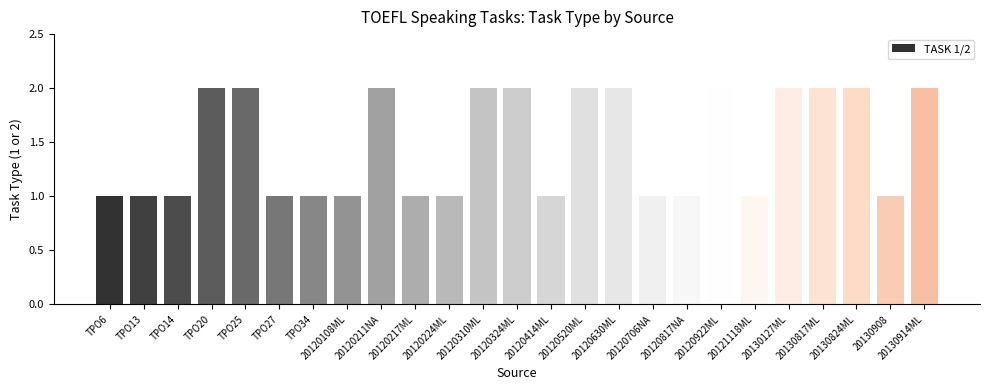

Reading left to right, transcribe all the data shown in this chart.

1	1	1	2	2	1	1	1	2	1	1	2	2	1	2	2	1	1	2	1	2	2	2	1	2